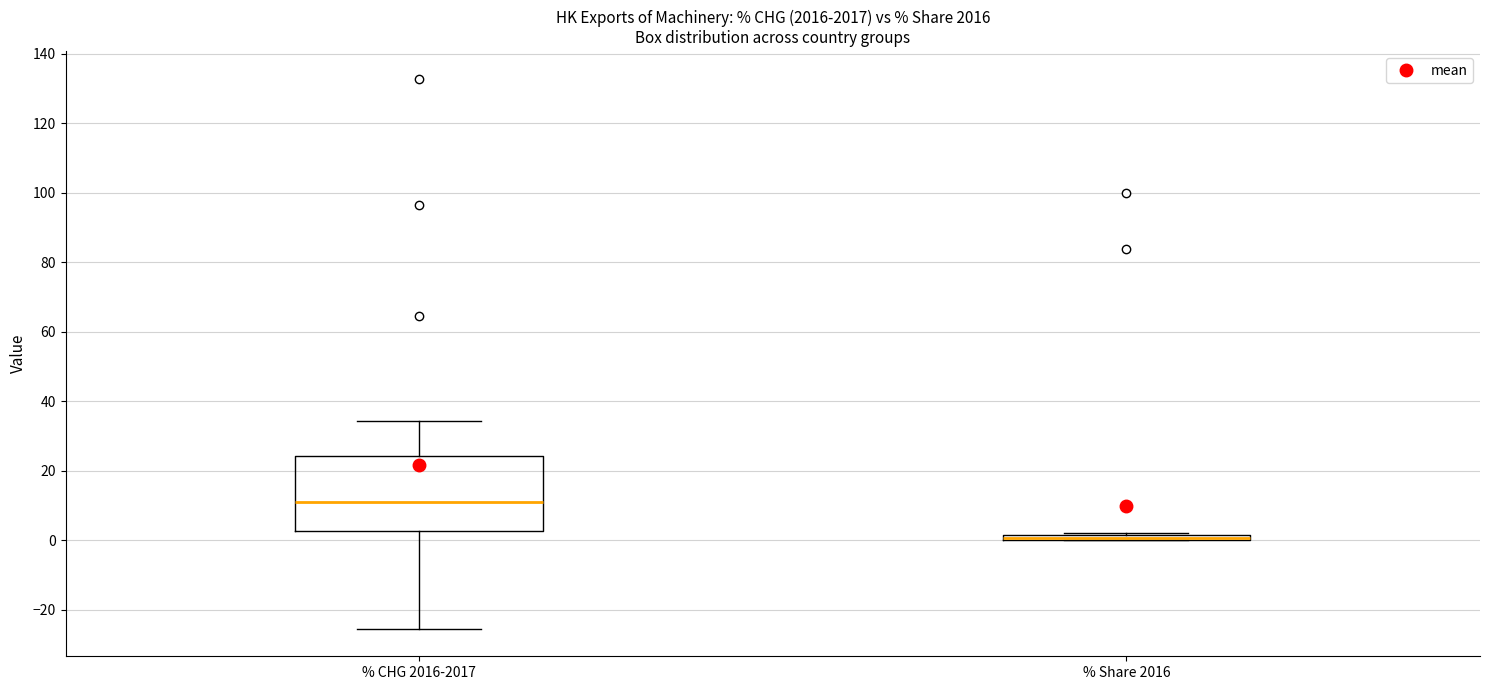

Comparing the boxes themselves (not the whiskers), which one is the tallest?

% CHG 2016-2017